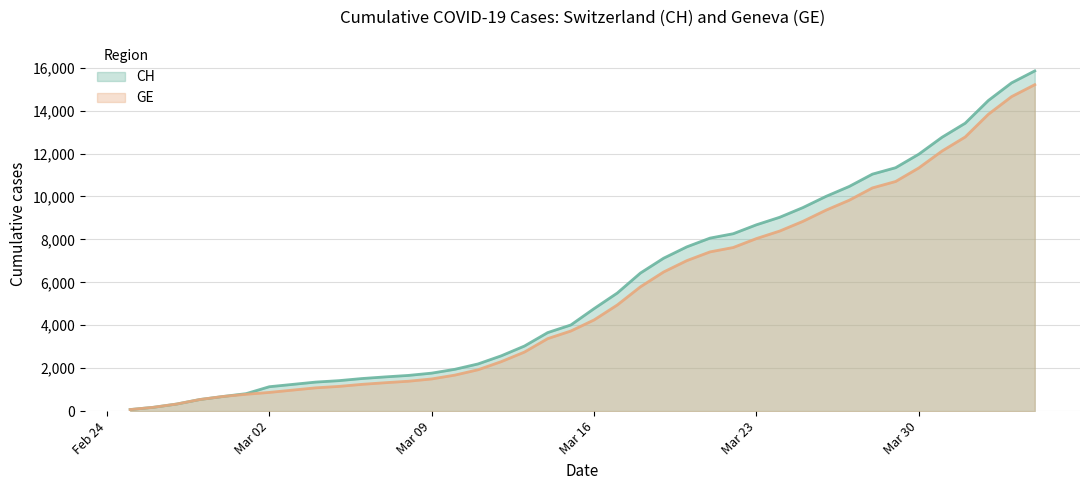

What is the difference between the GE values at 2020-02-25 and 2020-03-17?

4871